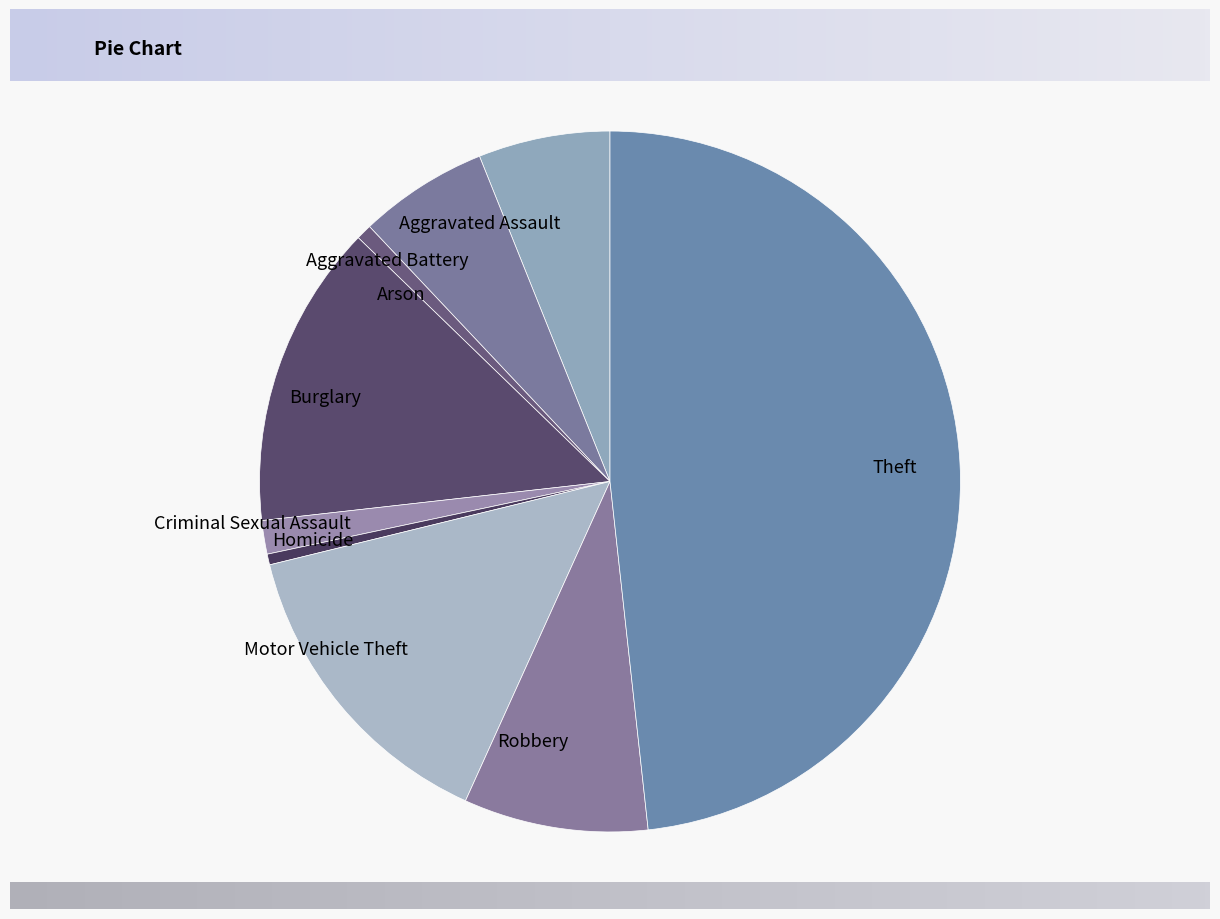

The Criminal Sexual Assault slice represents 2% of the pie. True or false?

True